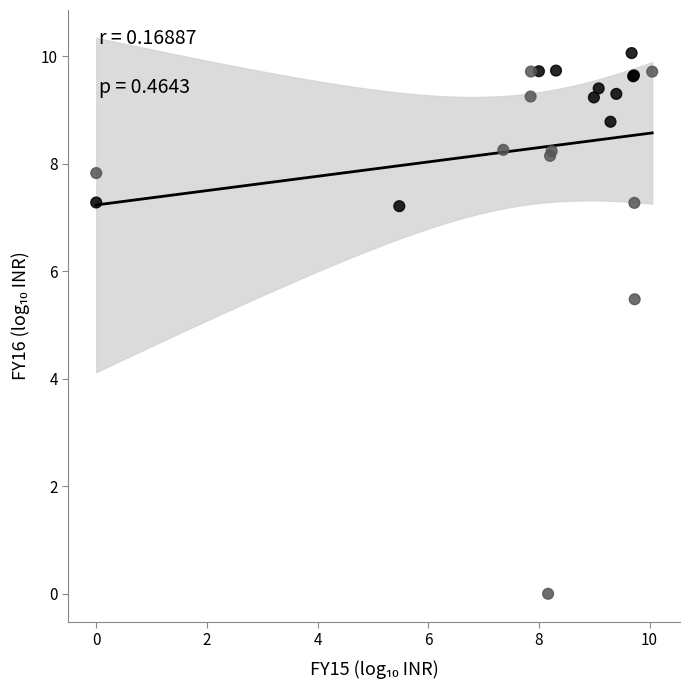

What Y value in the scatter plot is closest to 5?

5.5